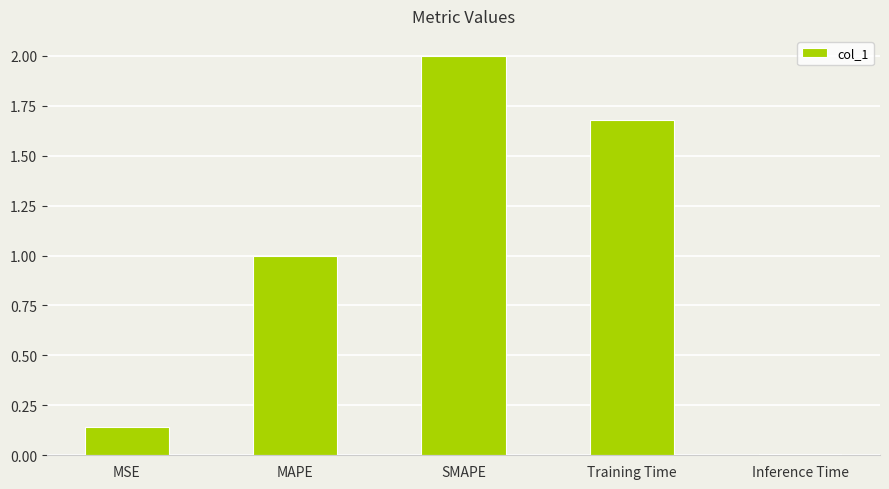

What is the sum of all values?

4.8